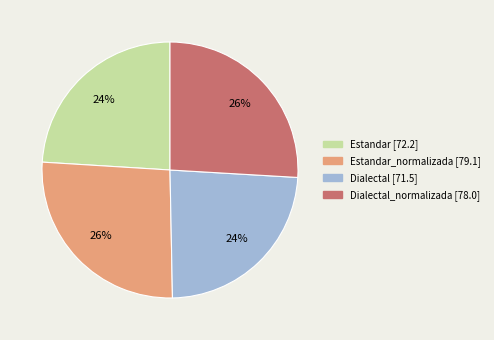

To the nearest percent, what is the average slice percentage?

25%